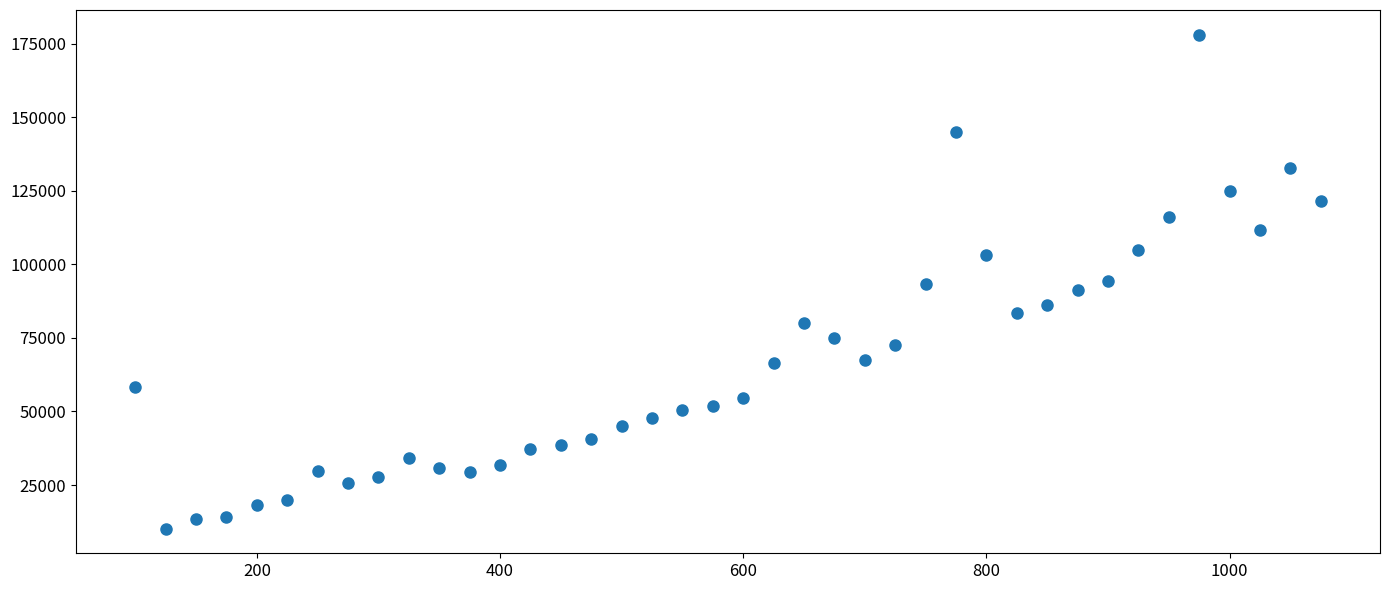

What is the range of Y values (max minus min)?

167915